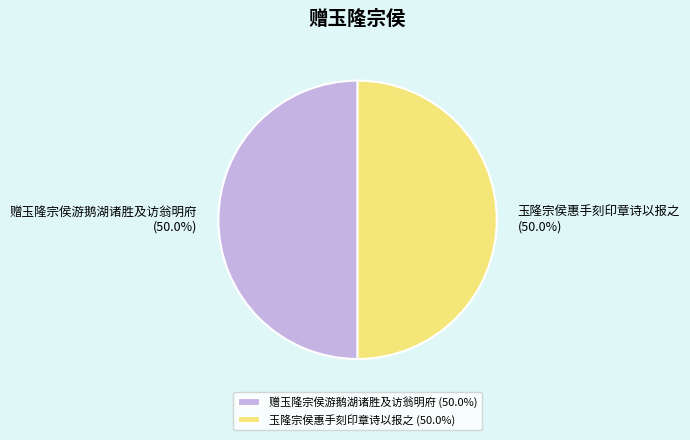

Is it true that 赠玉隆宗侯游鹅湖诸胜及访翁明府 is 50% of the pie?

True